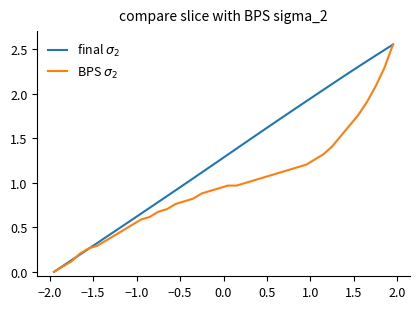

Which series ends up on top after the final intersection of BPS $\sigma_2$ and final $\sigma_2$?

final $\sigma_2$